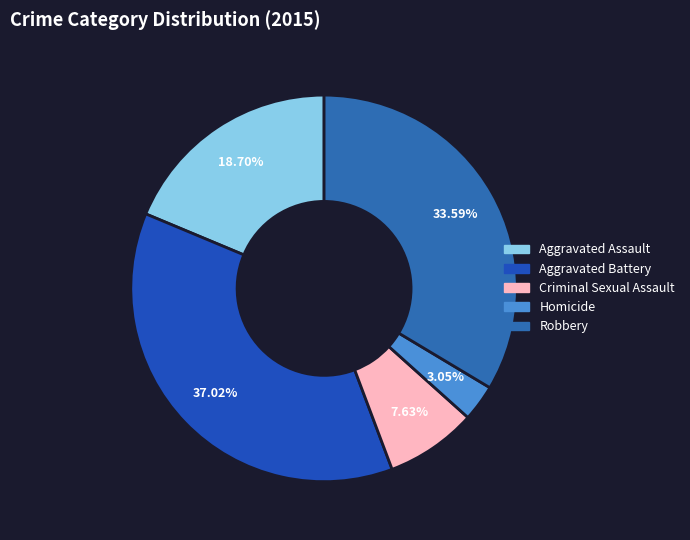

Count the number of slices in the pie.

5